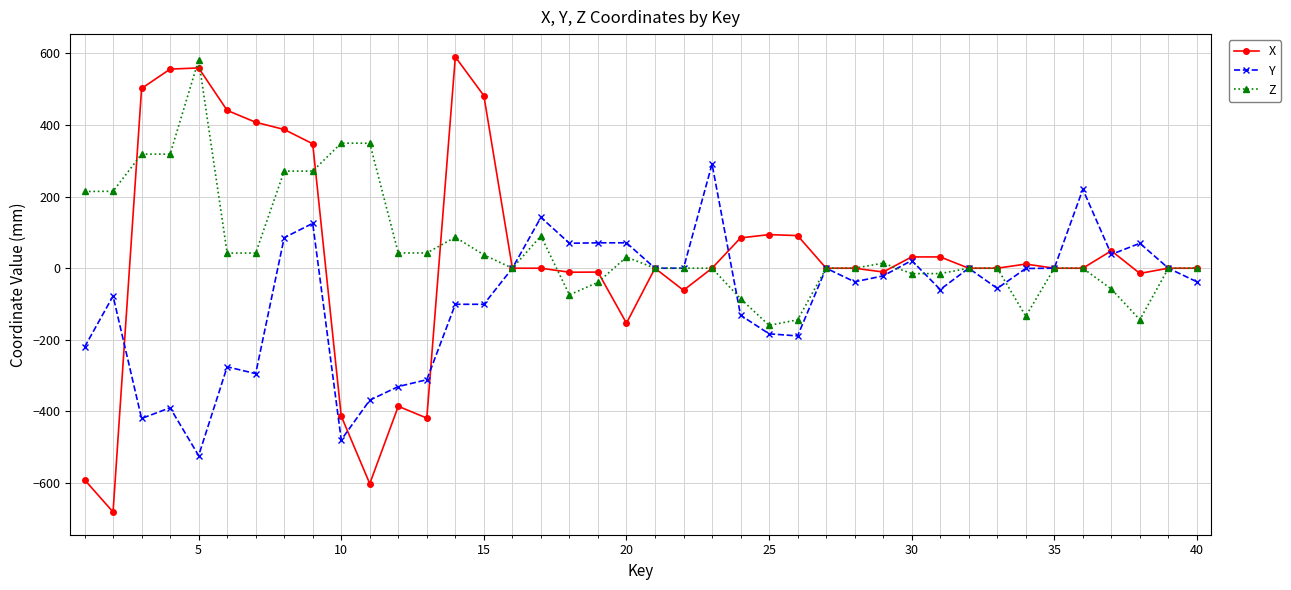

At how many categories does at least one series exceed 167?

15